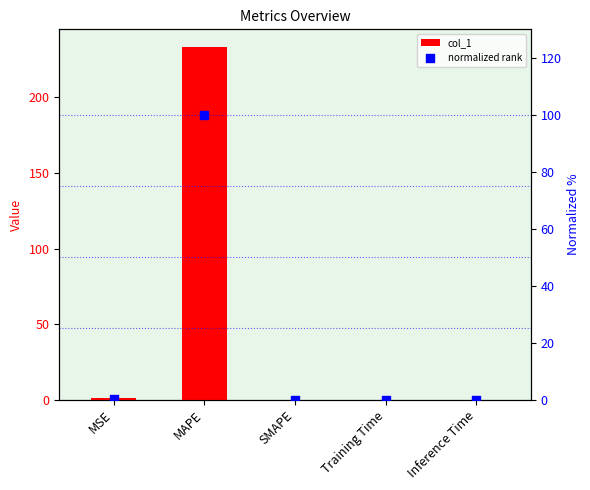

What is the total value across all series at MAPE?

333.4